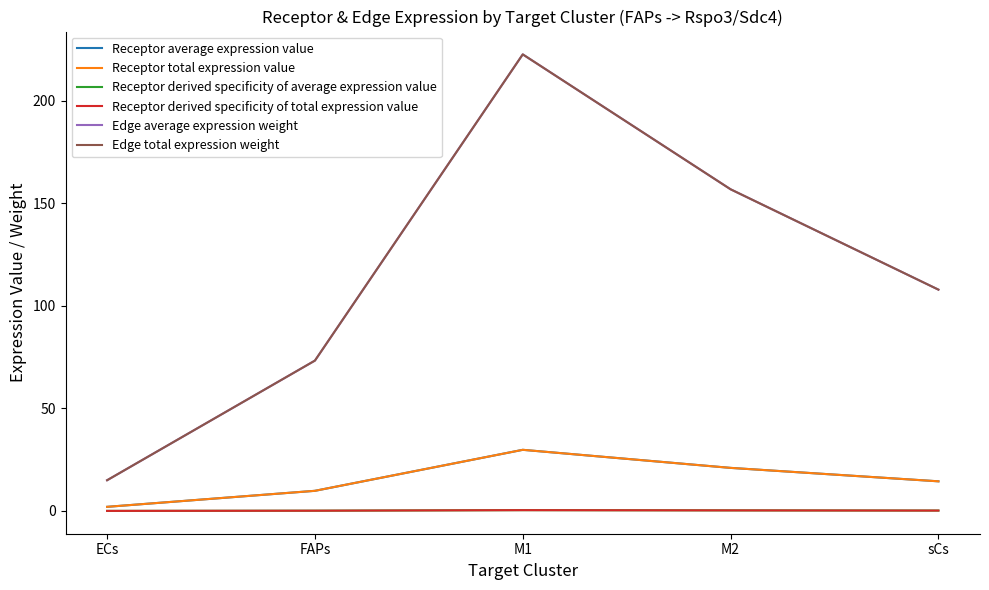

How many data points in Receptor total expression value are above 14?

3